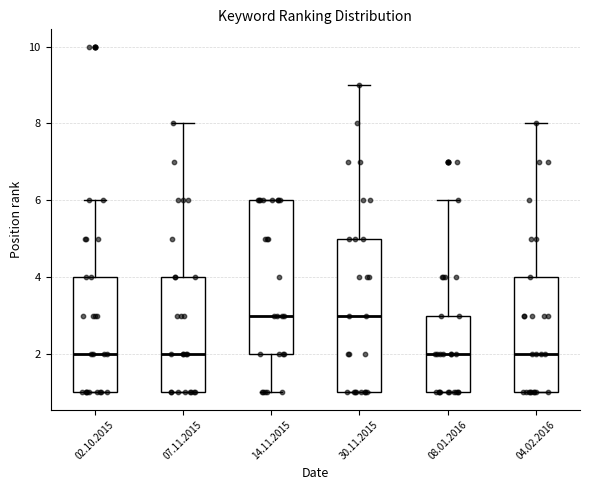

Reading left to right, read every box against the y-axis: the position of its median line, the range the box covers, and the ends of its whiskers. The values are not printed on the chart, so give them approximately, as read against the axis.

02.10.2015: median 2, box 1 to 4, whiskers 1 to 6
07.11.2015: median 2, box 1 to 4, whiskers 1 to 8
14.11.2015: median 3, box 2 to 6, whiskers 1 to 6
30.11.2015: median 3, box 1 to 5, whiskers 1 to 9
08.01.2016: median 2, box 1 to 3, whiskers 1 to 6
04.02.2016: median 2, box 1 to 4, whiskers 1 to 8